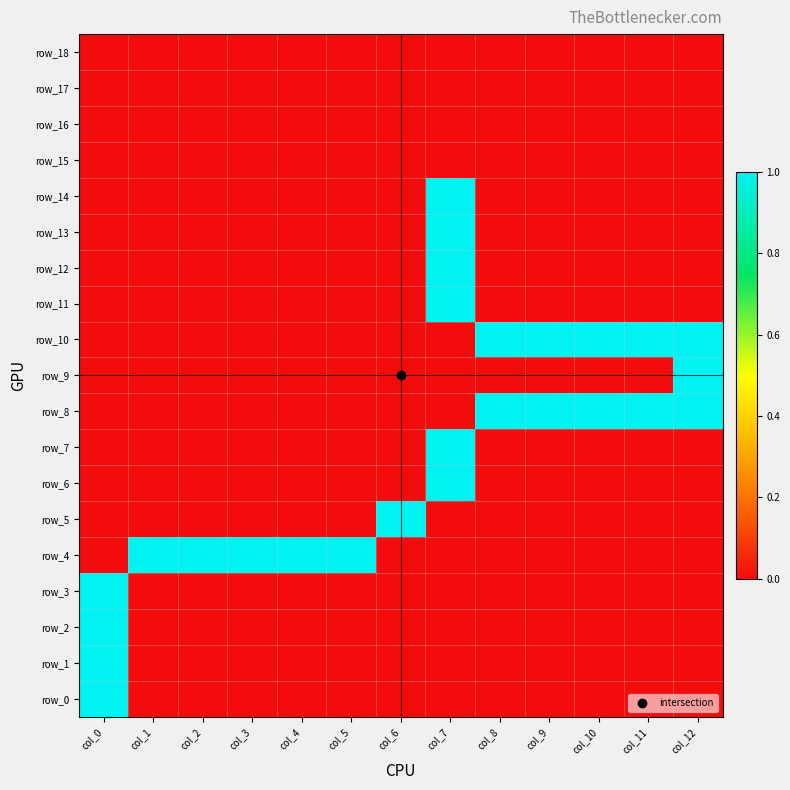

Which label corresponds to the largest value in the chart?

col_7